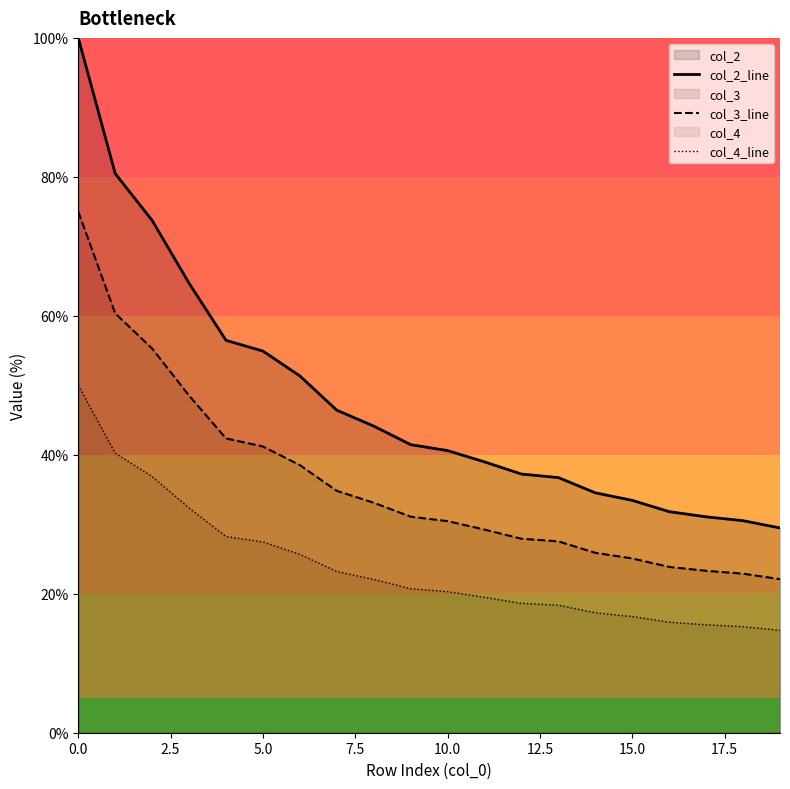

Which series has the largest range (max minus min)?

col_2_line